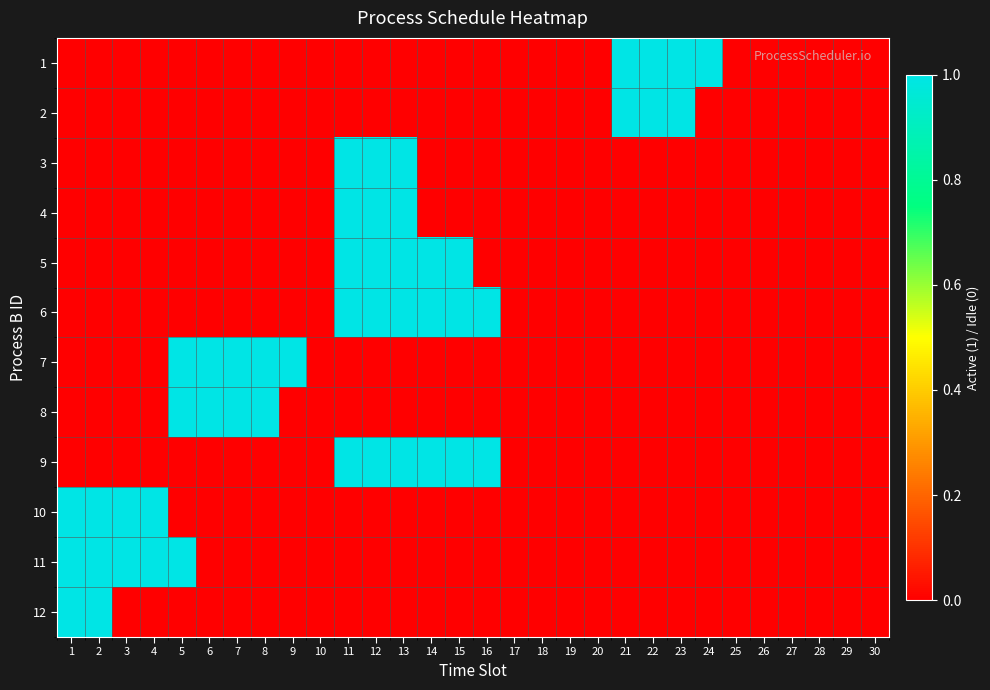

Reading right to left, what are all the values shown in this chart?

1: 30=0	29=0	28=0	27=0	26=0	25=0	24=1	23=1	22=1	21=1	20=0	19=0	18=0	17=0	16=0	15=0	14=0	13=0	12=0	11=0	10=0	9=0	8=0	7=0	6=0	5=0	4=0	3=0	2=0	1=0
2: 30=0	29=0	28=0	27=0	26=0	25=0	24=0	23=1	22=1	21=1	20=0	19=0	18=0	17=0	16=0	15=0	14=0	13=0	12=0	11=0	10=0	9=0	8=0	7=0	6=0	5=0	4=0	3=0	2=0	1=0
3: 30=0	29=0	28=0	27=0	26=0	25=0	24=0	23=0	22=0	21=0	20=0	19=0	18=0	17=0	16=0	15=0	14=0	13=1	12=1	11=1	10=0	9=0	8=0	7=0	6=0	5=0	4=0	3=0	2=0	1=0
4: 30=0	29=0	28=0	27=0	26=0	25=0	24=0	23=0	22=0	21=0	20=0	19=0	18=0	17=0	16=0	15=0	14=0	13=1	12=1	11=1	10=0	9=0	8=0	7=0	6=0	5=0	4=0	3=0	2=0	1=0
5: 30=0	29=0	28=0	27=0	26=0	25=0	24=0	23=0	22=0	21=0	20=0	19=0	18=0	17=0	16=0	15=1	14=1	13=1	12=1	11=1	10=0	9=0	8=0	7=0	6=0	5=0	4=0	3=0	2=0	1=0
6: 30=0	29=0	28=0	27=0	26=0	25=0	24=0	23=0	22=0	21=0	20=0	19=0	18=0	17=0	16=1	15=1	14=1	13=1	12=1	11=1	10=0	9=0	8=0	7=0	6=0	5=0	4=0	3=0	2=0	1=0
7: 30=0	29=0	28=0	27=0	26=0	25=0	24=0	23=0	22=0	21=0	20=0	19=0	18=0	17=0	16=0	15=0	14=0	13=0	12=0	11=0	10=0	9=1	8=1	7=1	6=1	5=1	4=0	3=0	2=0	1=0
8: 30=0	29=0	28=0	27=0	26=0	25=0	24=0	23=0	22=0	21=0	20=0	19=0	18=0	17=0	16=0	15=0	14=0	13=0	12=0	11=0	10=0	9=0	8=1	7=1	6=1	5=1	4=0	3=0	2=0	1=0
9: 30=0	29=0	28=0	27=0	26=0	25=0	24=0	23=0	22=0	21=0	20=0	19=0	18=0	17=0	16=1	15=1	14=1	13=1	12=1	11=1	10=0	9=0	8=0	7=0	6=0	5=0	4=0	3=0	2=0	1=0
10: 30=0	29=0	28=0	27=0	26=0	25=0	24=0	23=0	22=0	21=0	20=0	19=0	18=0	17=0	16=0	15=0	14=0	13=0	12=0	11=0	10=0	9=0	8=0	7=0	6=0	5=0	4=1	3=1	2=1	1=1
11: 30=0	29=0	28=0	27=0	26=0	25=0	24=0	23=0	22=0	21=0	20=0	19=0	18=0	17=0	16=0	15=0	14=0	13=0	12=0	11=0	10=0	9=0	8=0	7=0	6=0	5=1	4=1	3=1	2=1	1=1
12: 30=0	29=0	28=0	27=0	26=0	25=0	24=0	23=0	22=0	21=0	20=0	19=0	18=0	17=0	16=0	15=0	14=0	13=0	12=0	11=0	10=0	9=0	8=0	7=0	6=0	5=0	4=0	3=0	2=1	1=1